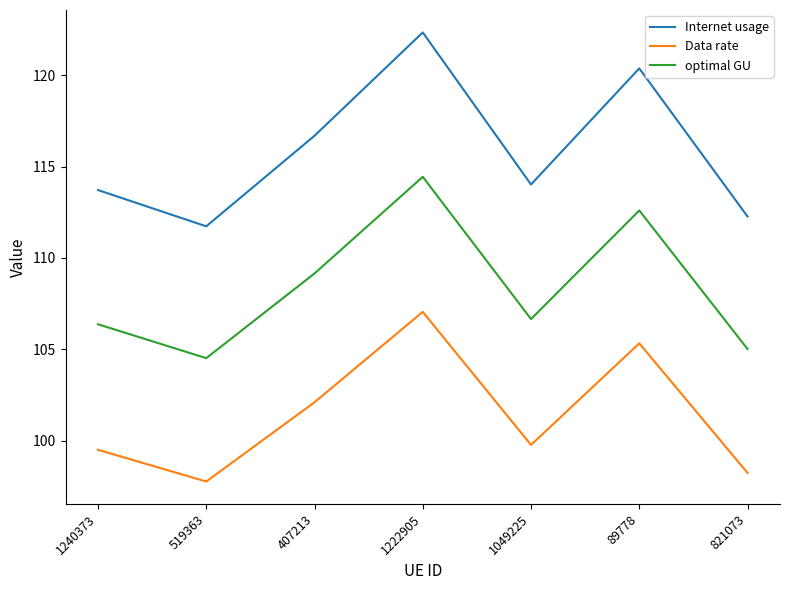

What position from the right is 1049225?

3